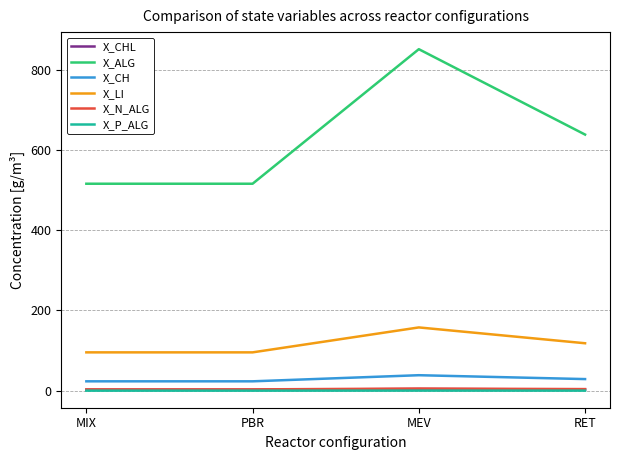

What are all the series names shown in the legend?

X_CHL, X_ALG, X_CH, X_LI, X_N_ALG, X_P_ALG